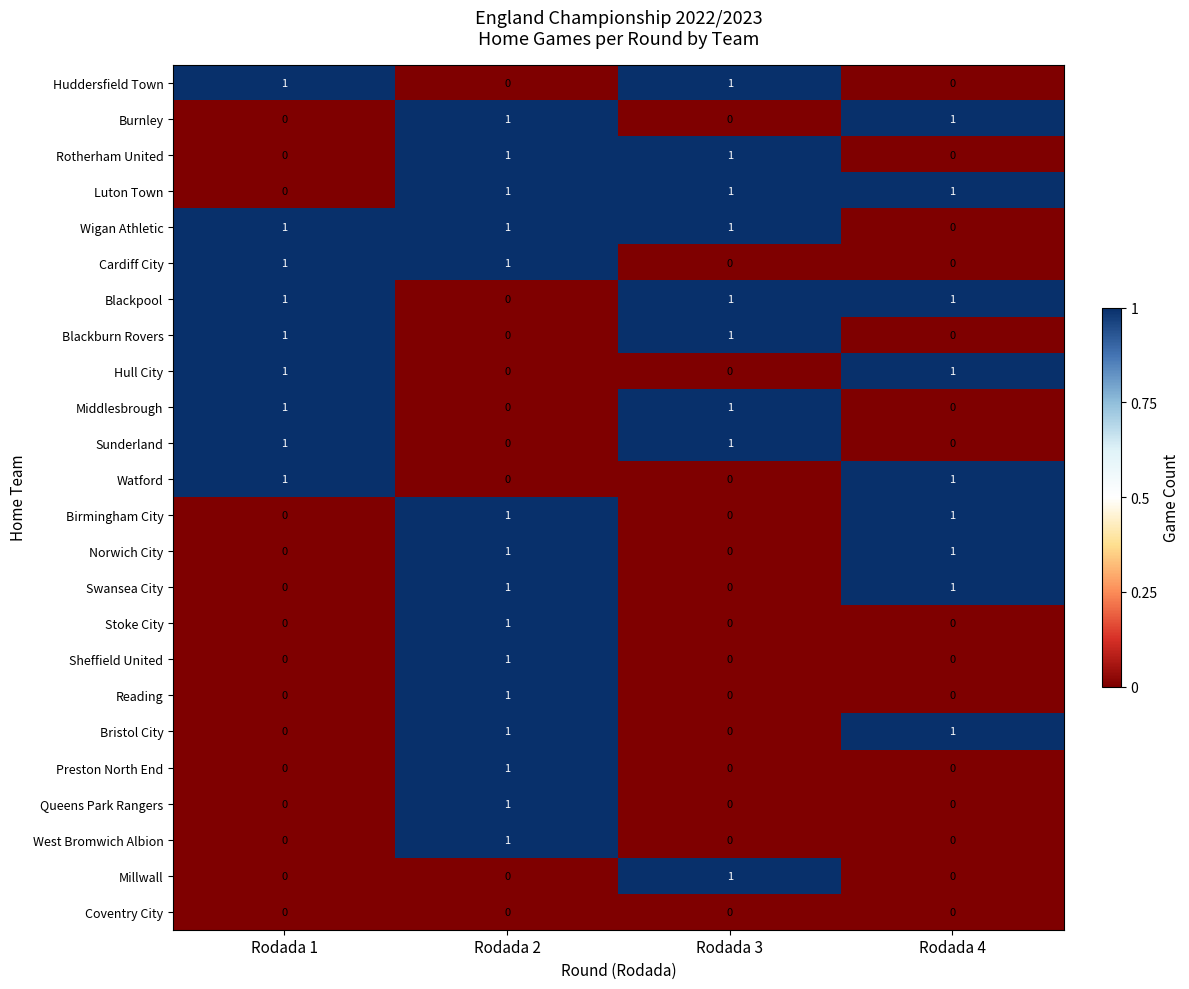

How many Wigan Athletic values are between 1 and 2?

3